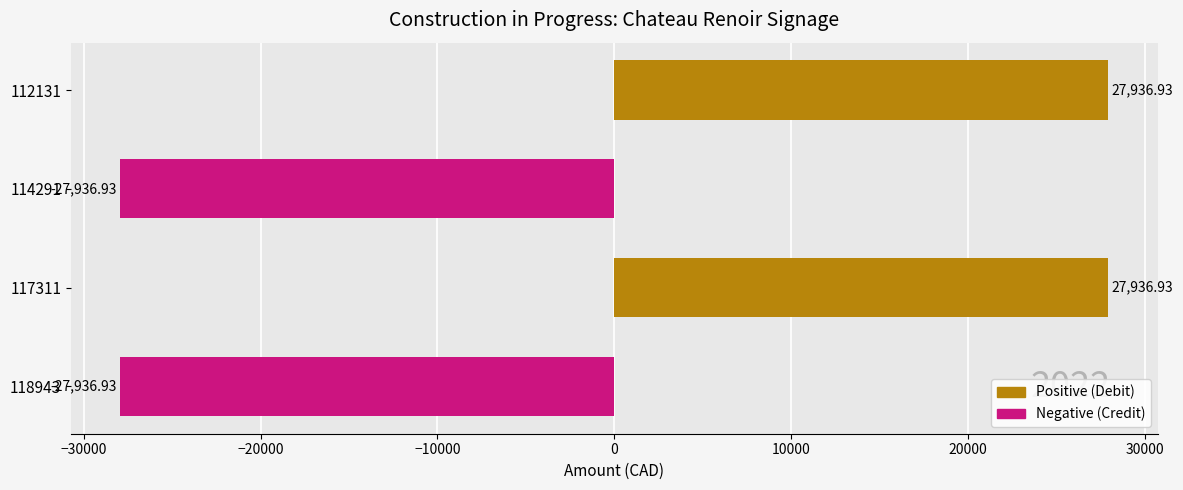

Are the bars grouped side by side (vs. stacked)?

No